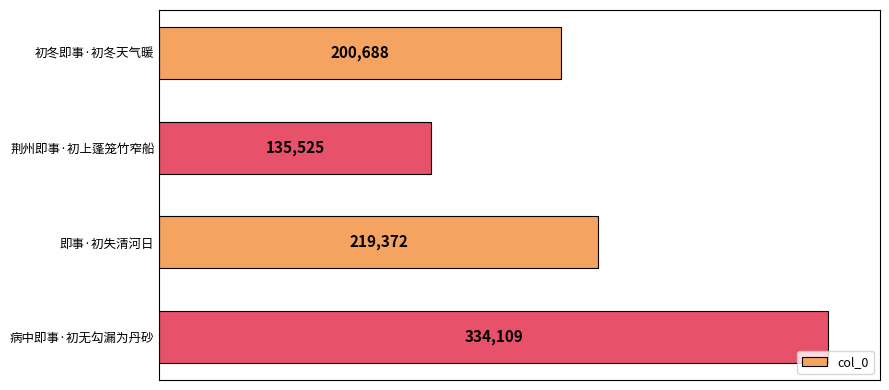

What is the maximum value shown in the chart?

334109